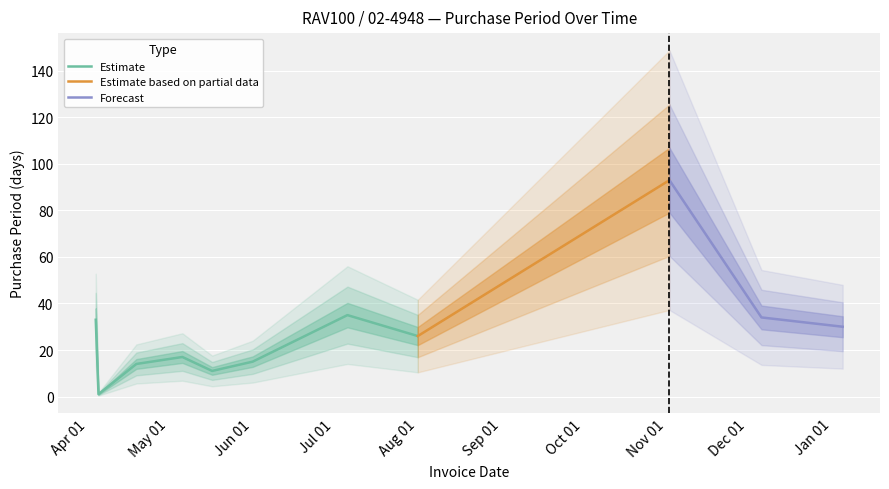

What is the change in value from 2016-06-01 to 2016-07-06?

+20